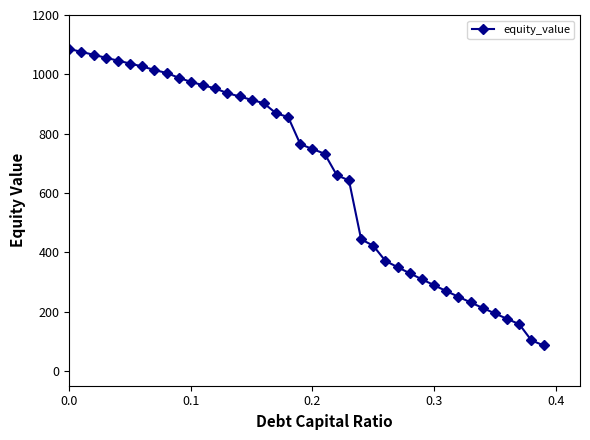

Count the number of values greater than 764.

20